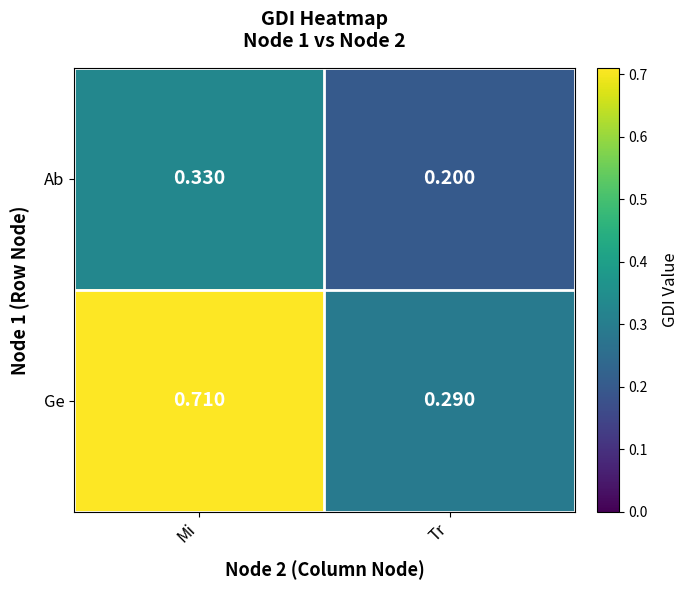

Which series has the largest total across all categories?

Ge